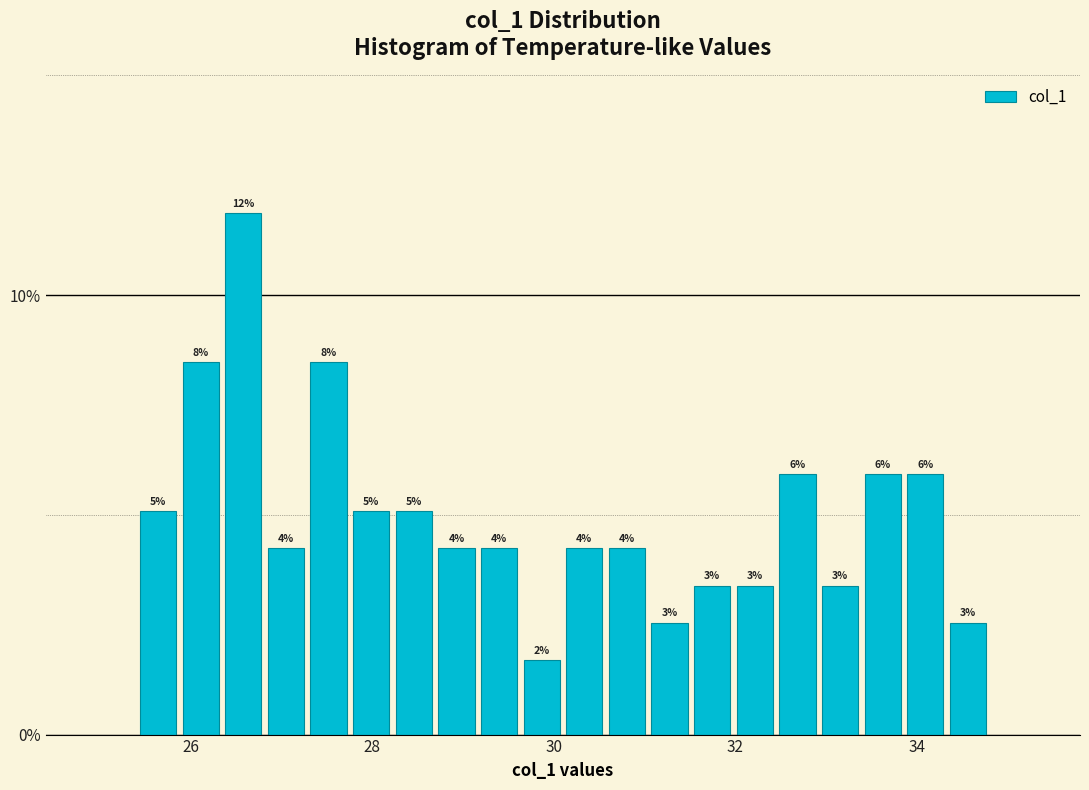

Read against the x-axis, roughly where is the centre of the tallest bar?

26.6